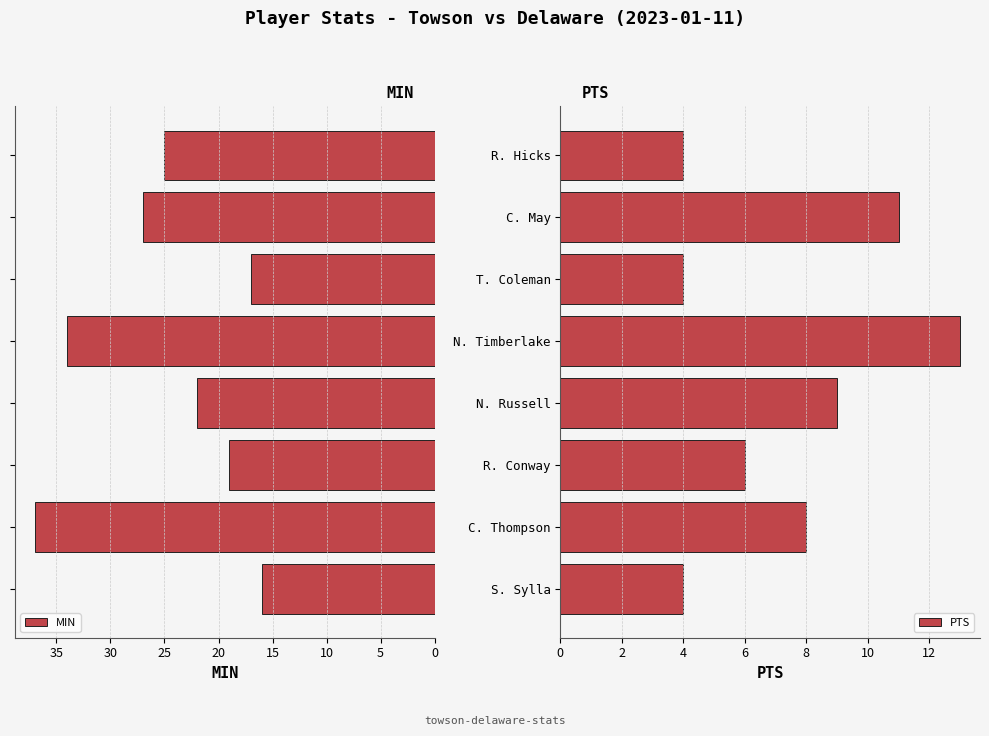

The PTS series shows 9 at N. Russell. True or false?

True